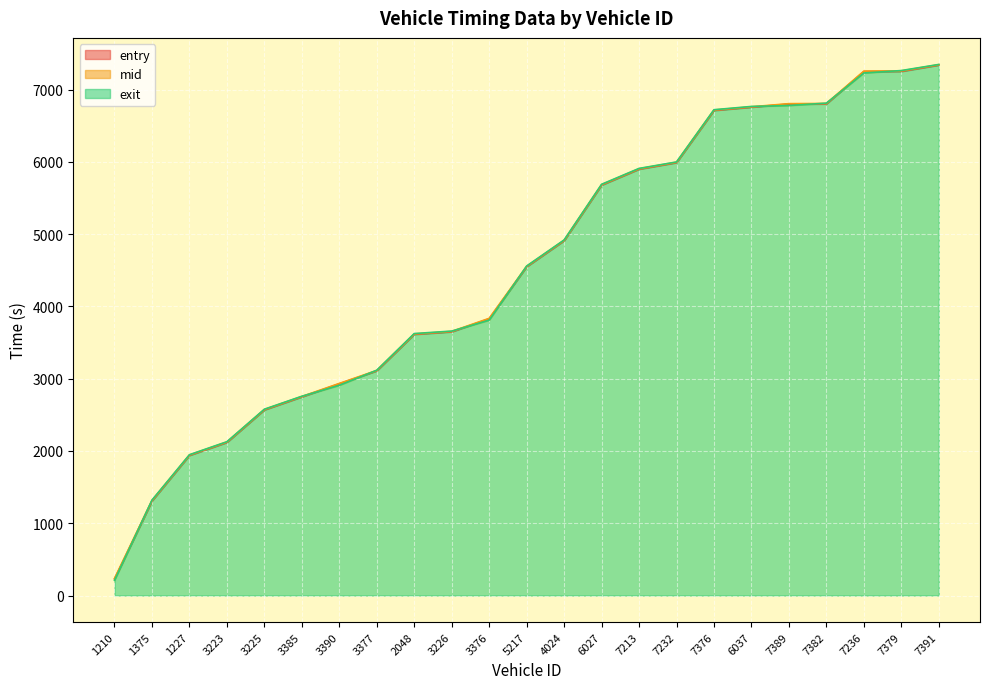

True or false: entry has a value of 5898.7 at 7213.

True